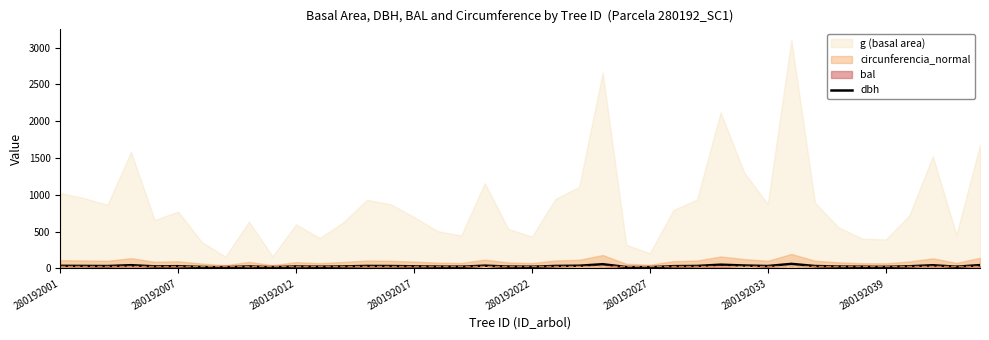

What is the change in value from 280192001 to 19?

-10.0